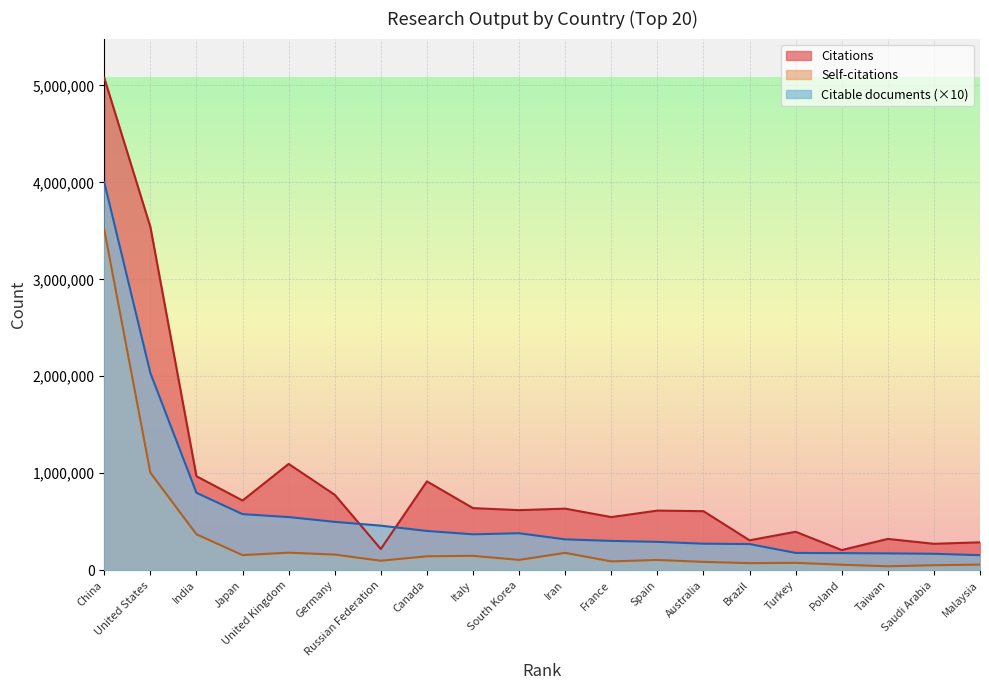

At which label does Citations first exceed 618762?

China